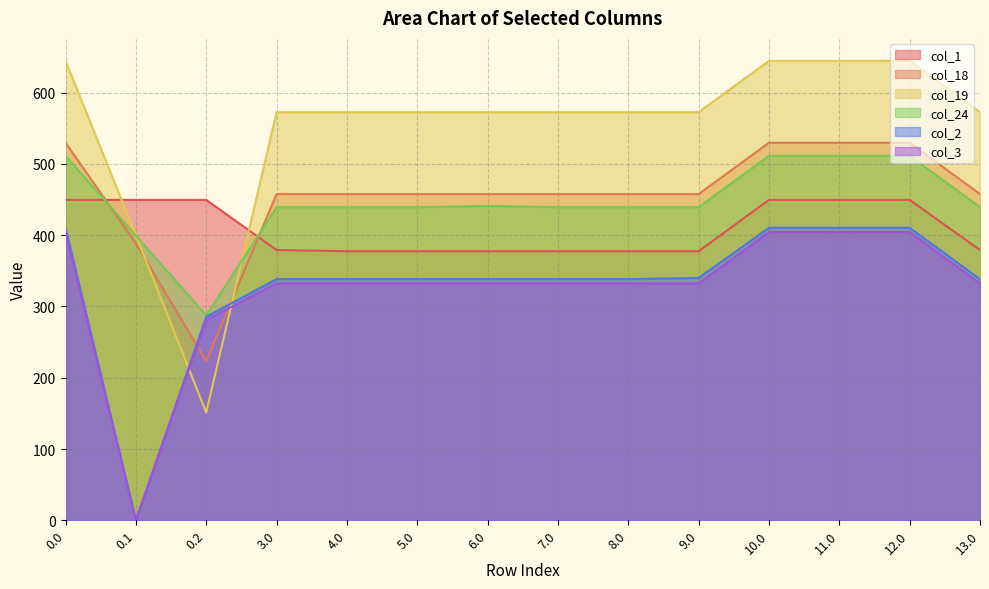

Is the value of col_18 at 11.0 greater than the value of col_24 at 6.0?

Yes